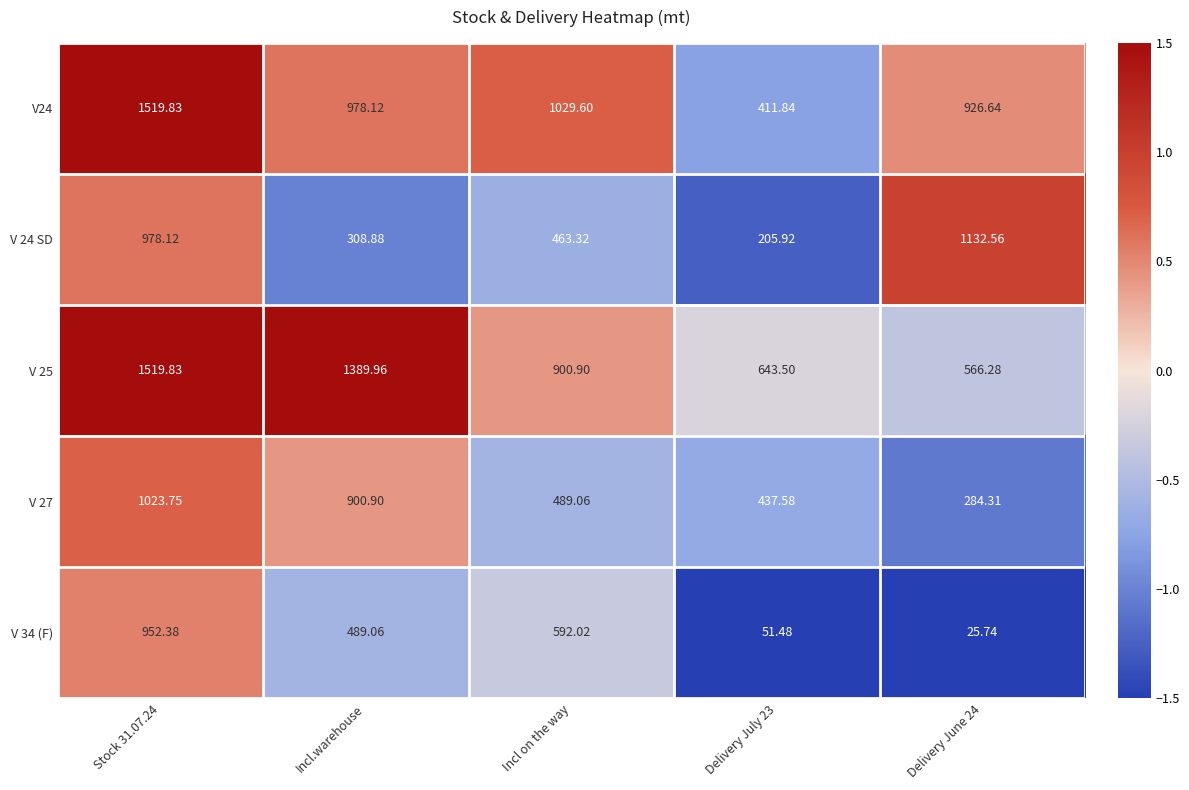

Where is V24 nearest to the value 965?

Incl.warehouse